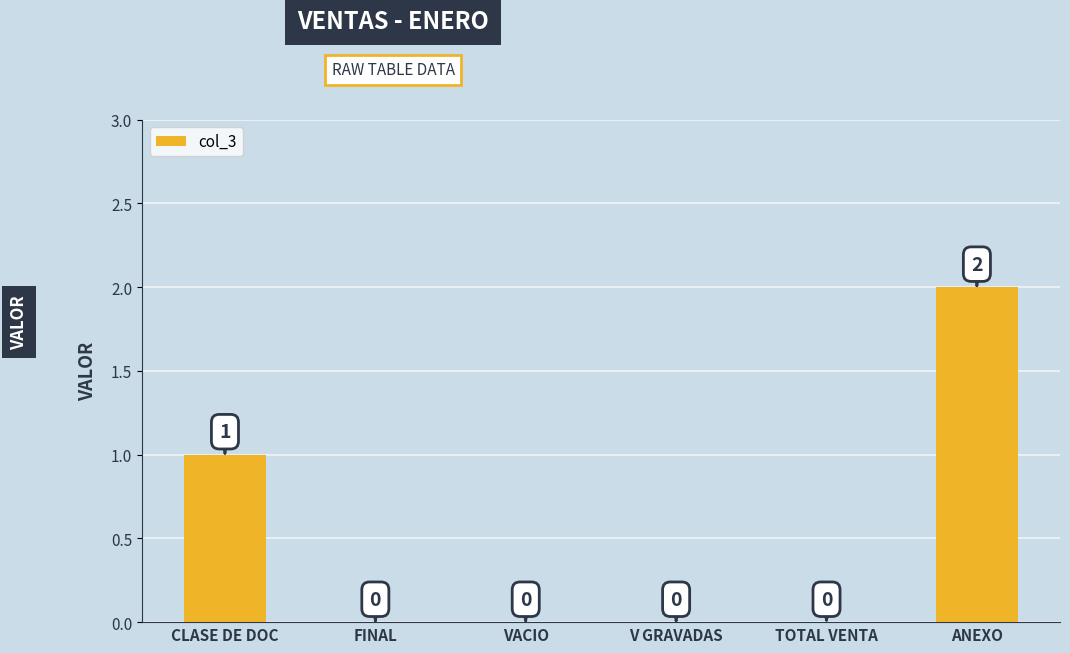

What is the sum of all values?

3